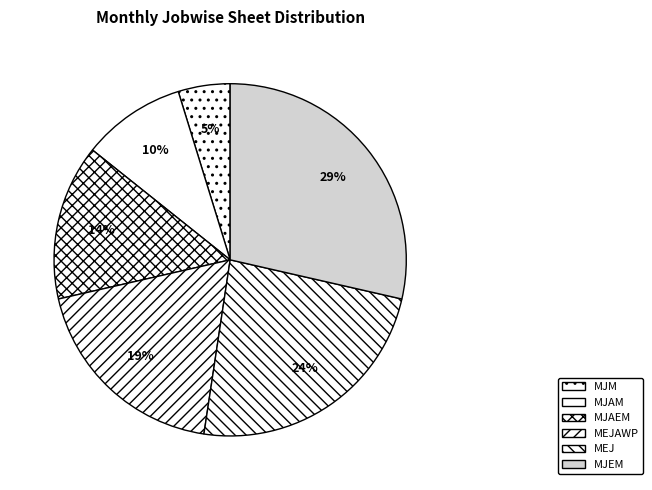

To the nearest percent, what is the difference between the largest and smallest slice percentages?

24%